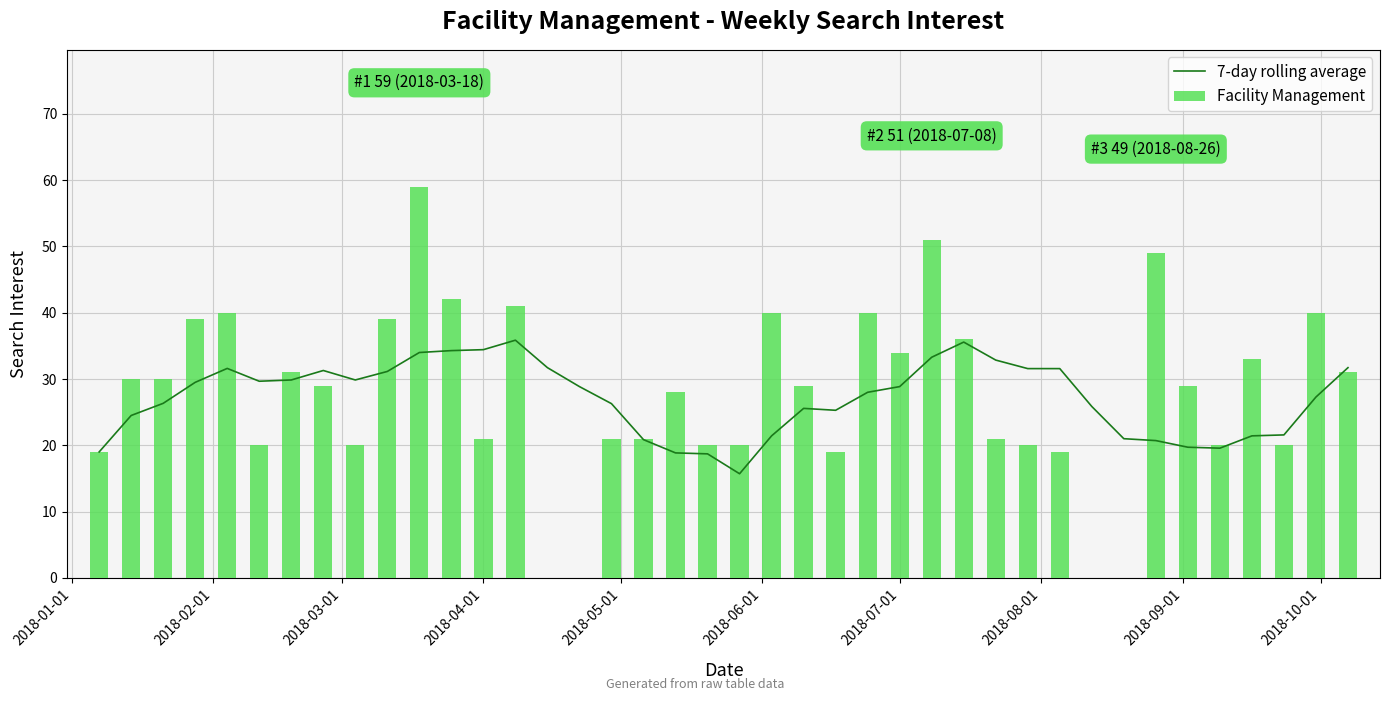

What is the highest value of the Facility Management series?

59